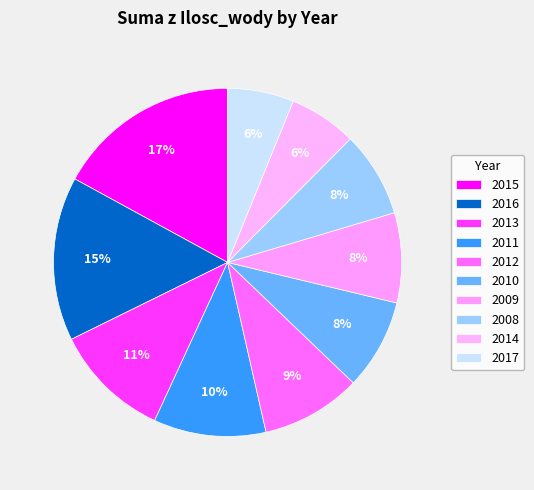

Count the number of slices in the pie.

10